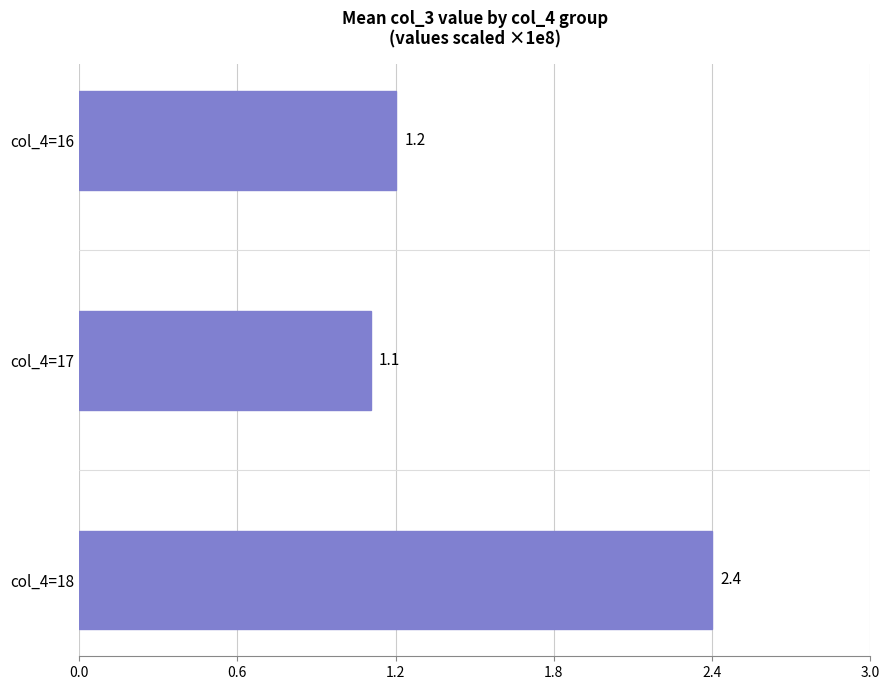

What is the value of the 3rd bar from the top?

2.4